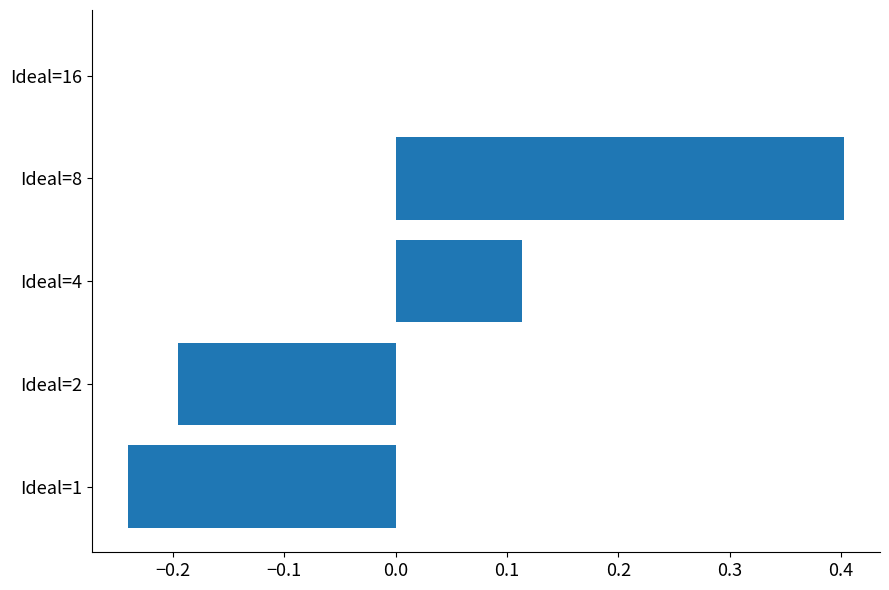

Which category has the highest value across all series?

Ideal=8